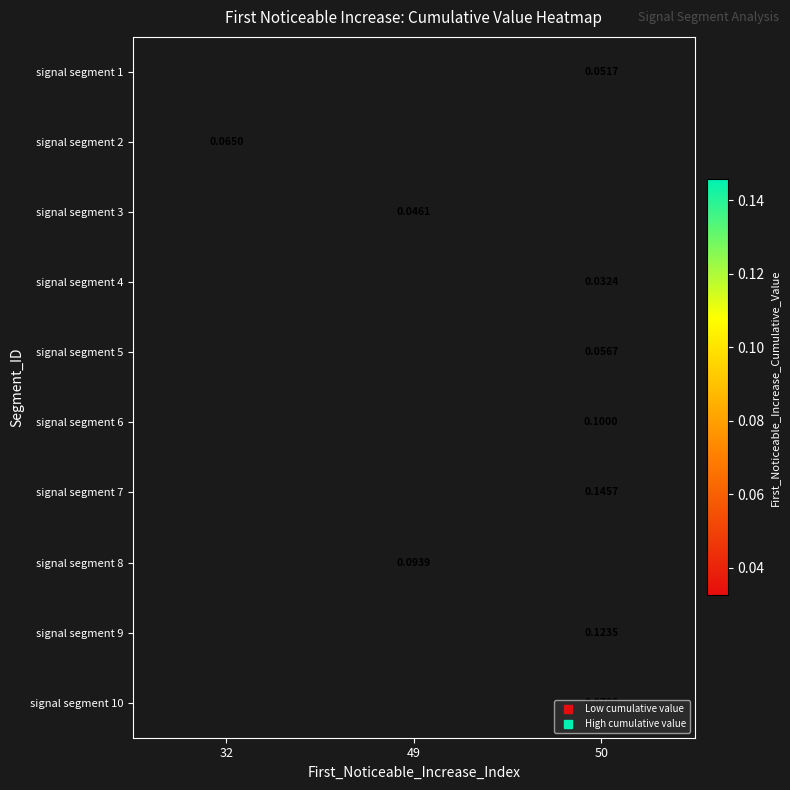

True or false: signal segment 3 has a value of 0.1 at 49.

False